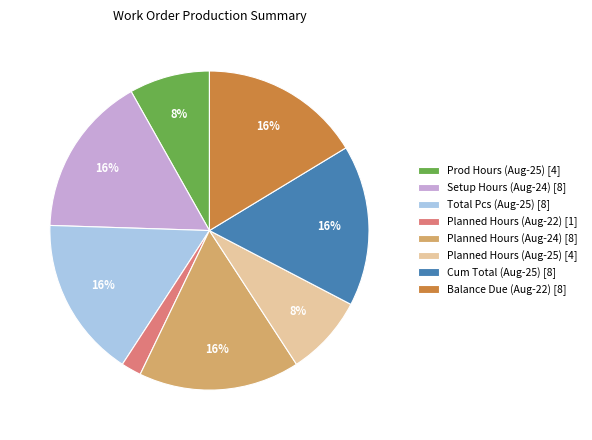

What is the ratio of the value at Planned Hours (Aug-25) [4] to the value at Prod Hours (Aug-25) [4]?

1.0